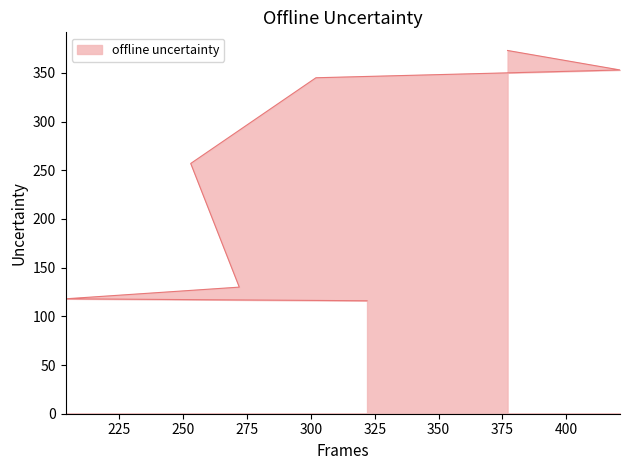

List the labels in order of value, largest first.

377, 421, 302, 253, 272, 204, 322